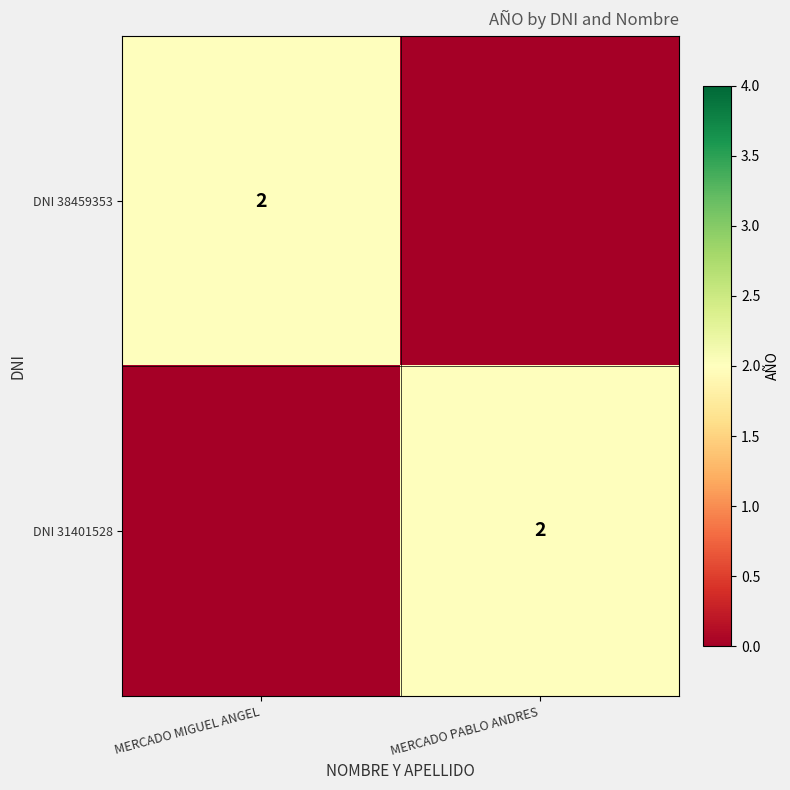

The value of DNI 38459353 at MERCADO MIGUEL ANGEL is 1. True or false?

False